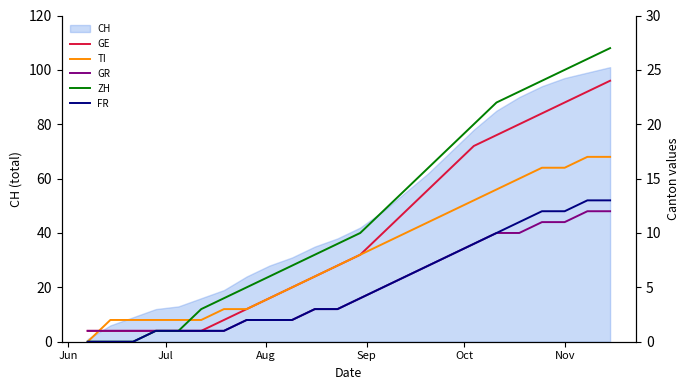

What is the value of the TI point at the 16th from the left?

11